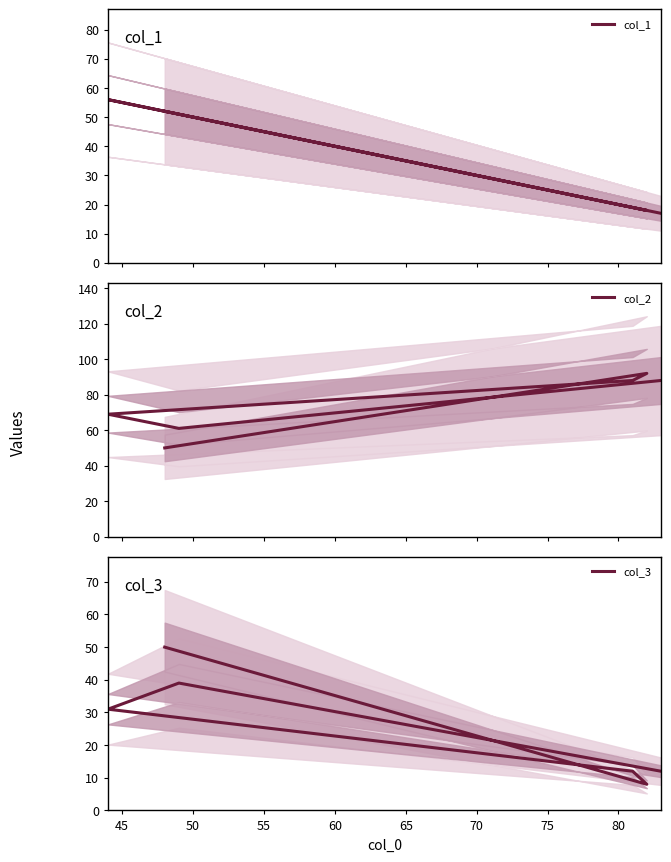

In col_2, how many points are lower than both neighbors (excluding endpoints)?

1